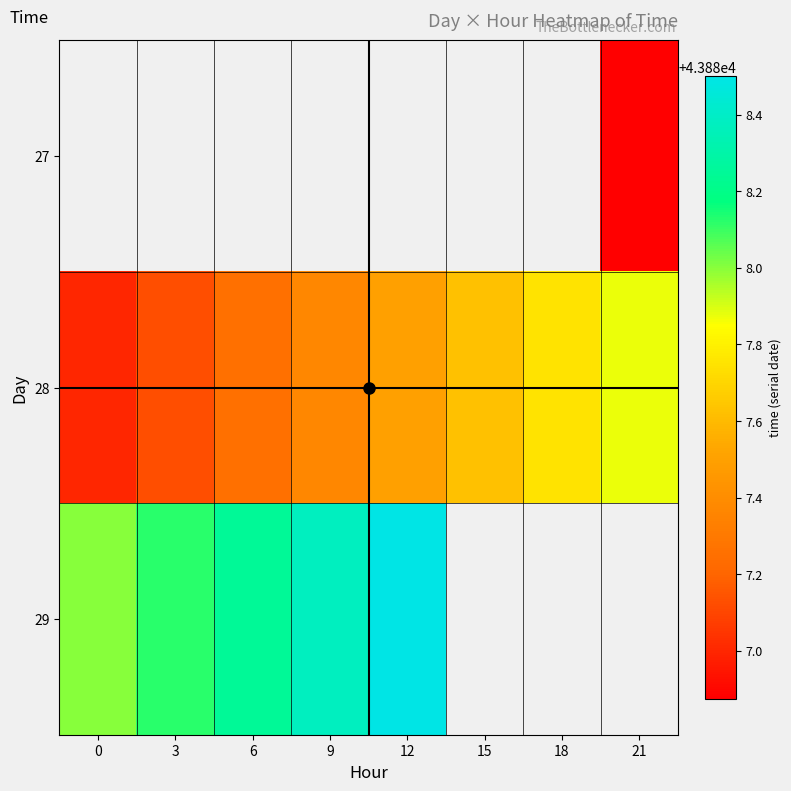

The value of 29 at 6 is 78591.0. True or false?

False